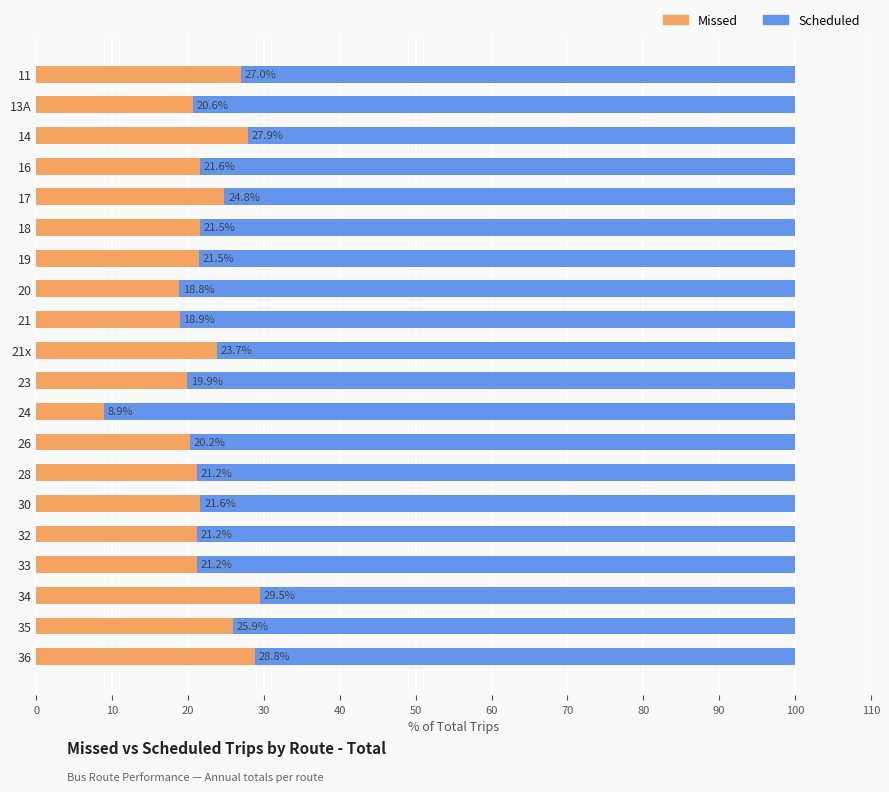

What is the total value across all series at 20?

100.0